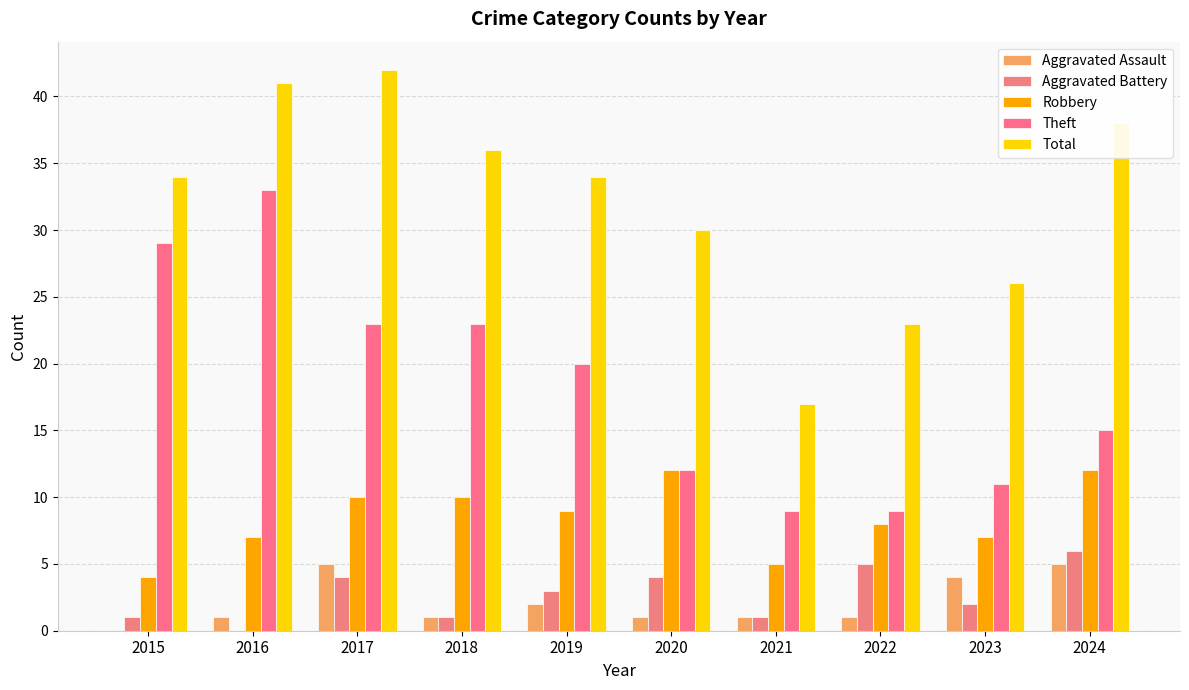

How many series are shown in this chart?

5